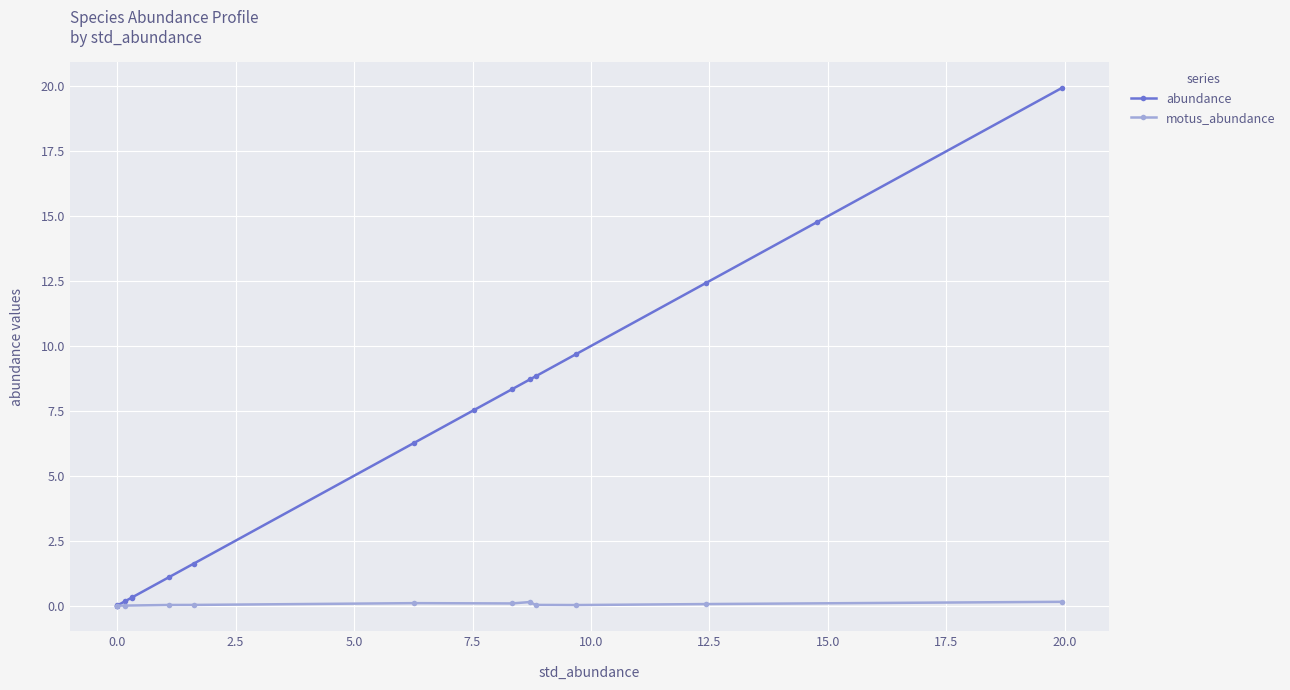

What is the maximum value for abundance?

19.9